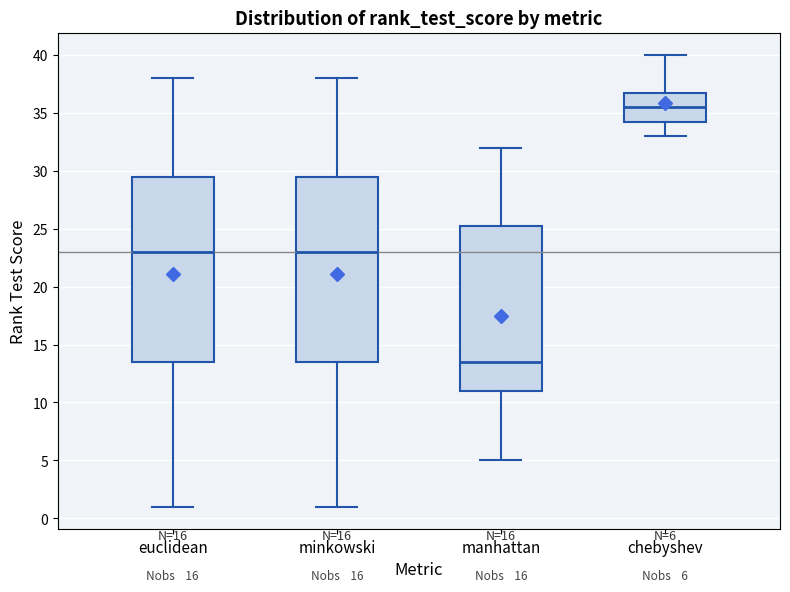

Which box has the lowest median line?

manhattan